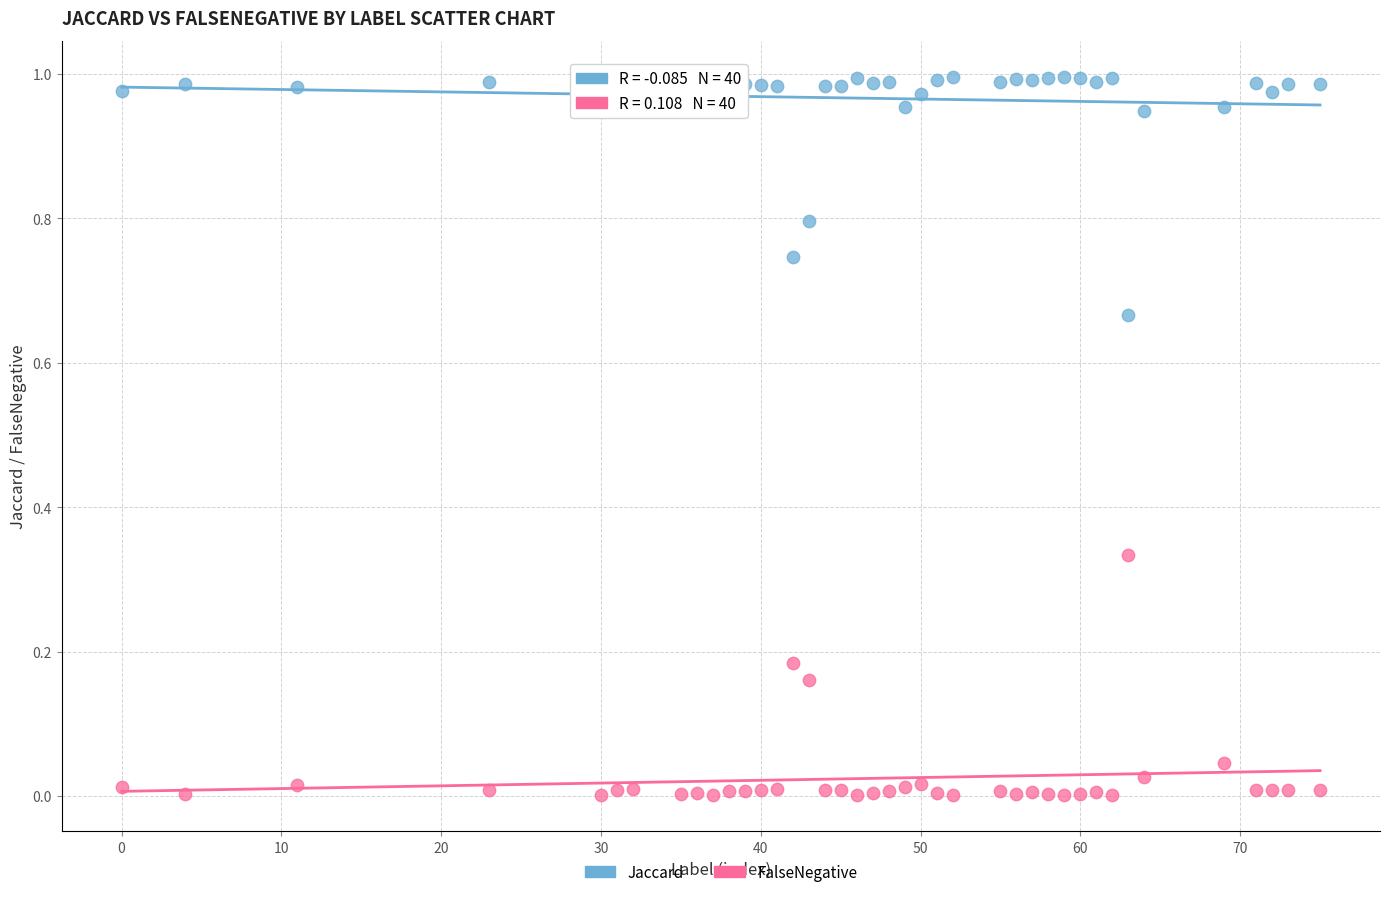

Which series contains the lowest Y value?

FalseNegative